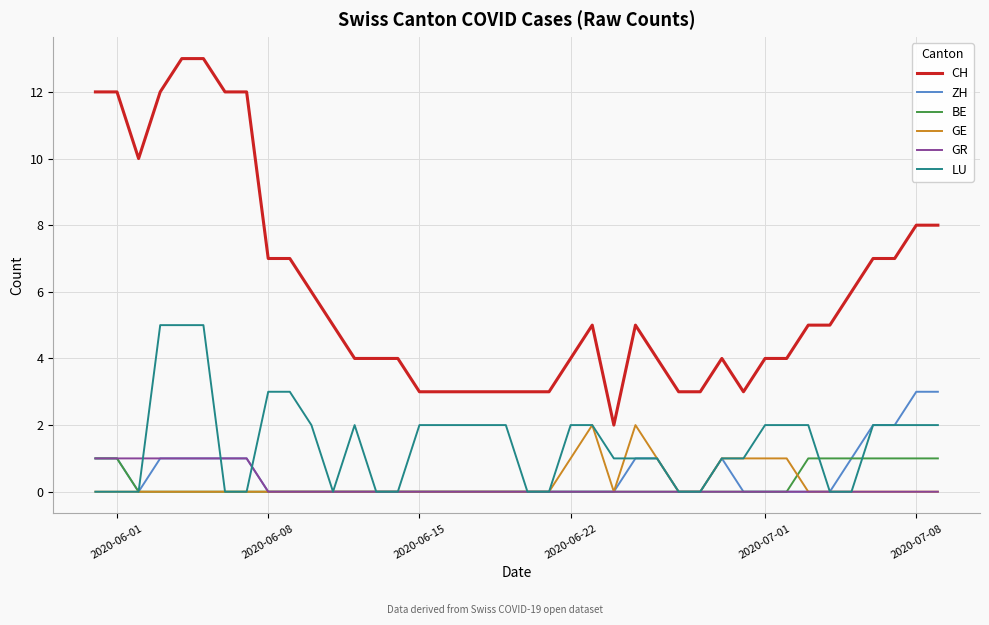

True or false: ZH and CH intersect in this chart.

False